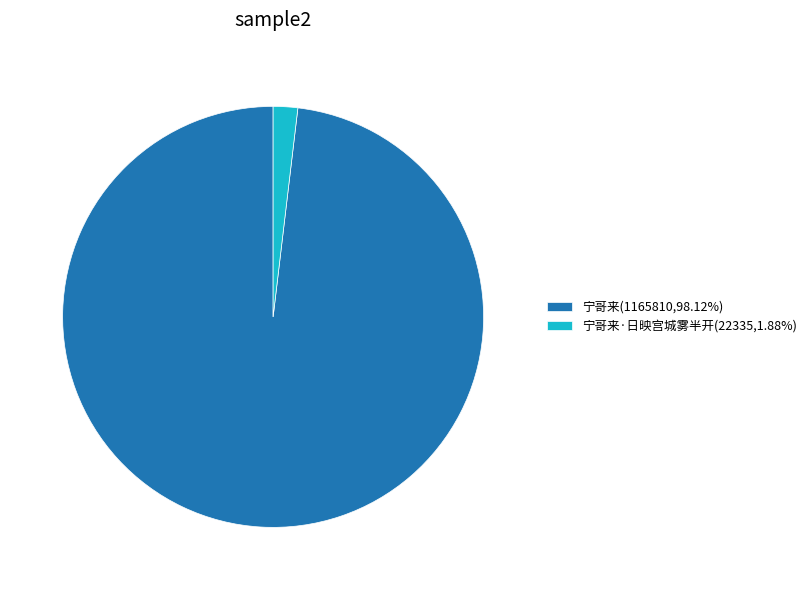

Does 宁哥来·日映宫城雾半开(22335,1.88%) account for over 50% of the chart?

No